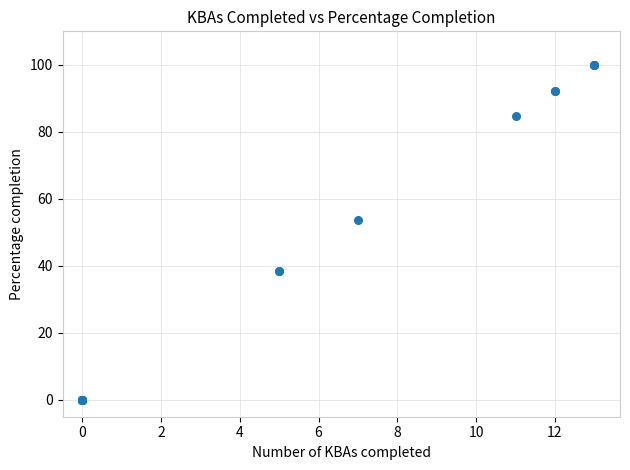

What Y value in the scatter plot is closest to 50?

53.8